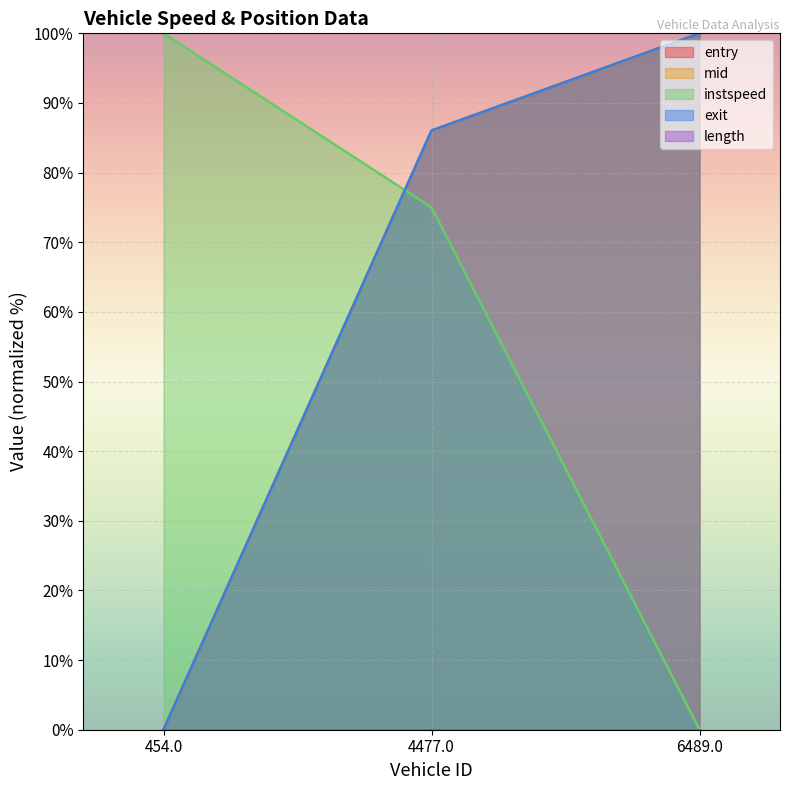

How many lines are shown in the chart?

5